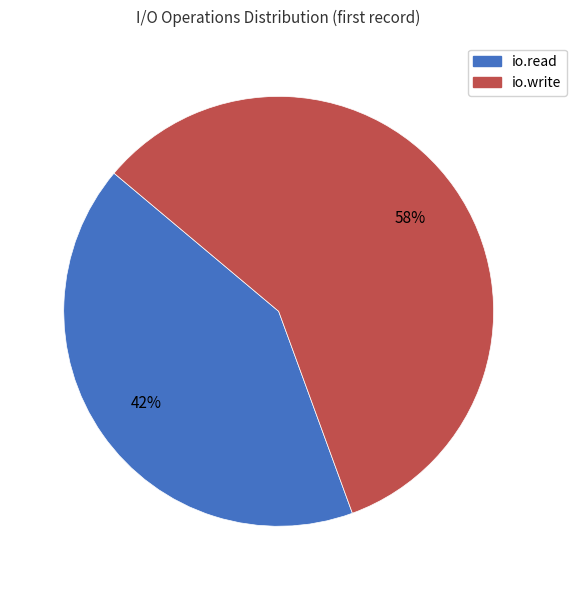

To the nearest percent, what is the combined percentage of io.write and io.read?

100%